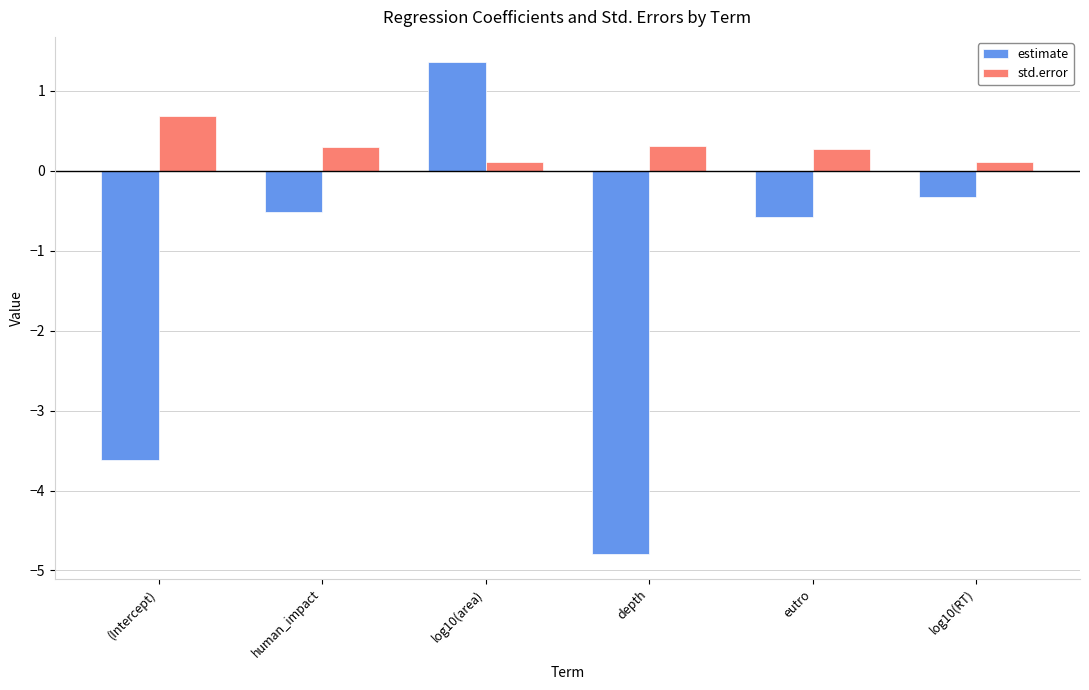

What is the spread (max minus min) of values at (Intercept)?

4.3